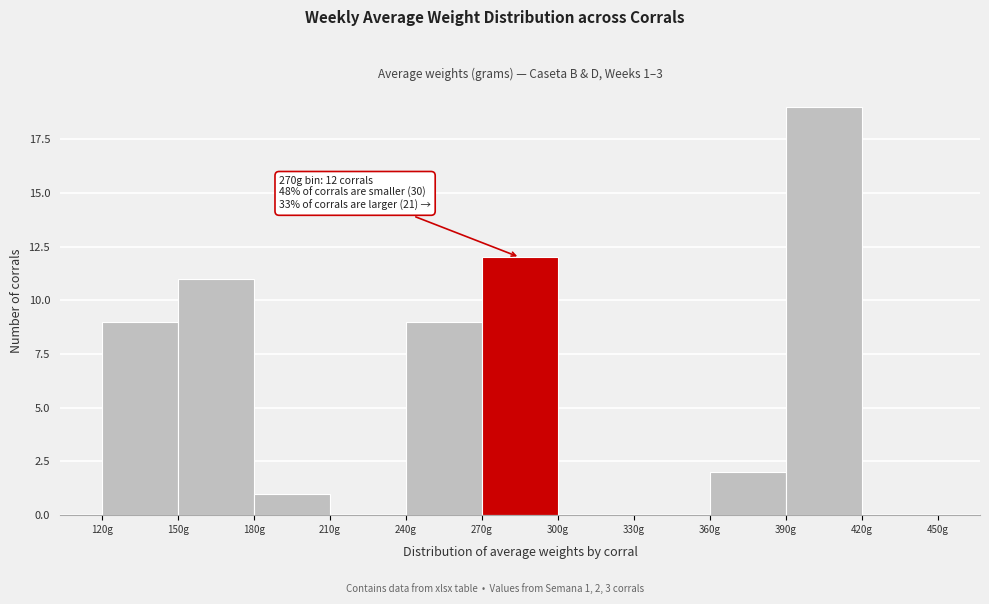

Which range on the x-axis has the tallest bar?

390 to 420